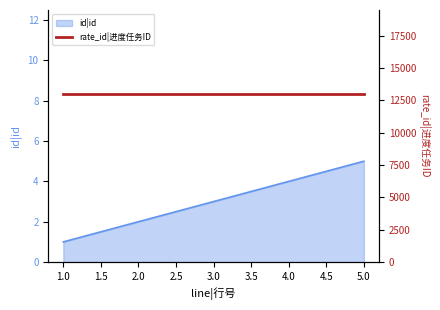

Which category has the lowest value across all series?

1